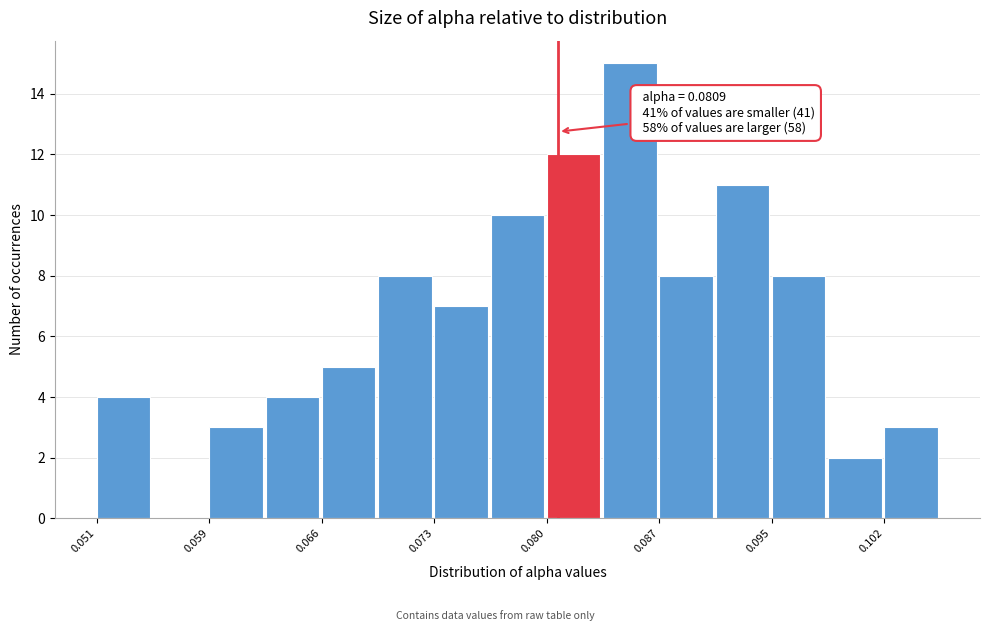

Read against the x-axis, roughly where is the centre of the tallest bar?

0.085